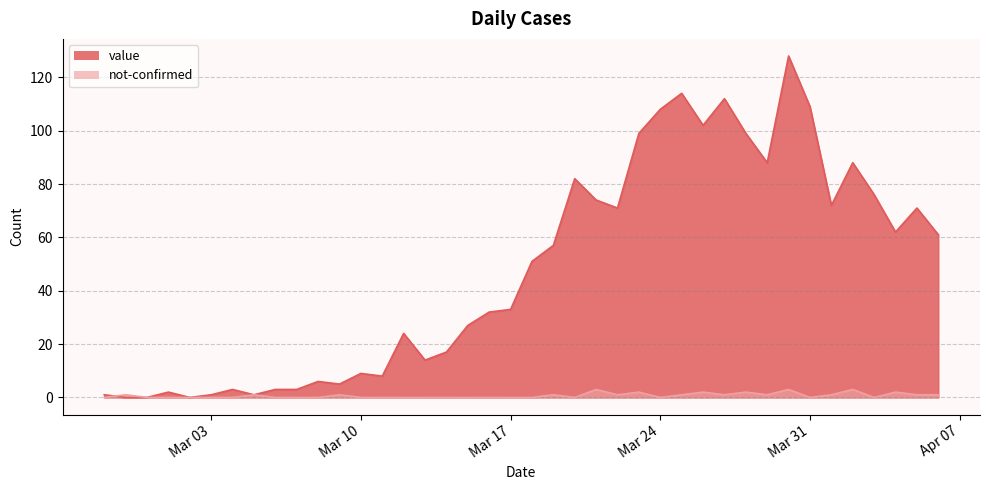

How many intersections are there between value and not-confirmed?

1